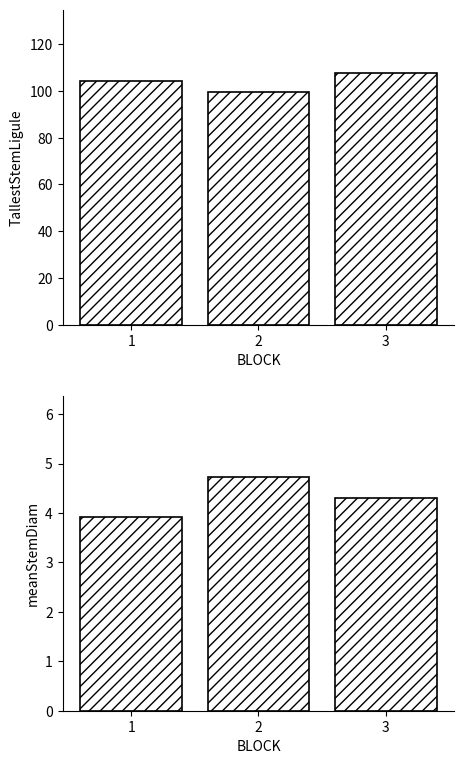

Which category has the highest value in the TallestStemLigule series?

3